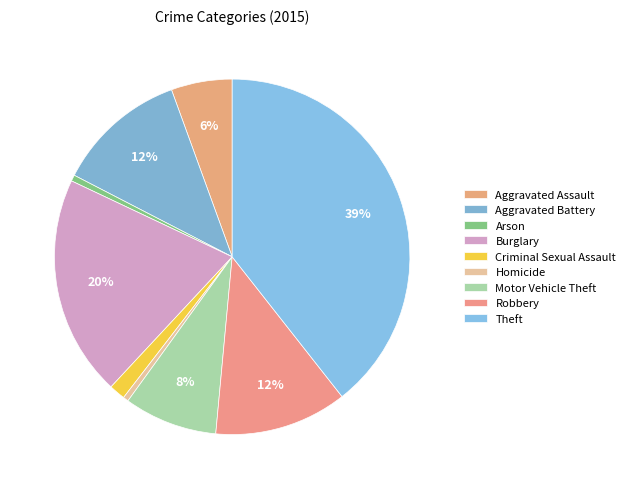

How many segments does this pie chart have?

9